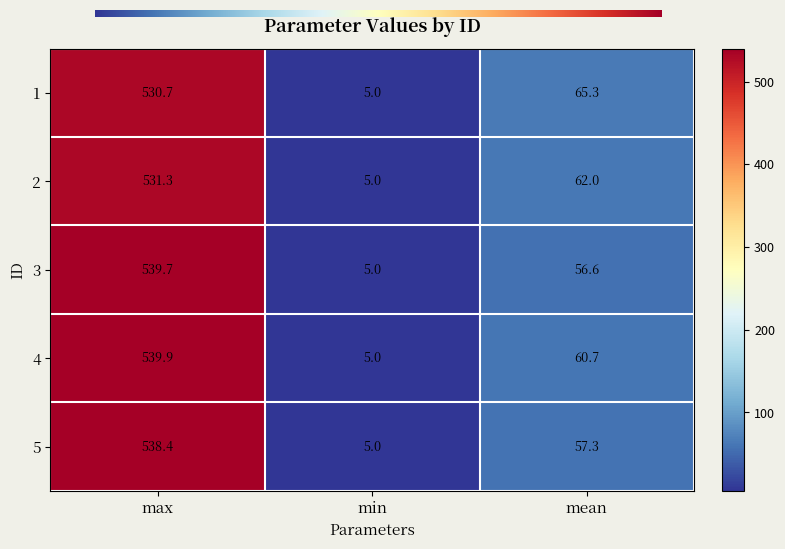

Which series changed the most between max and mean?

3